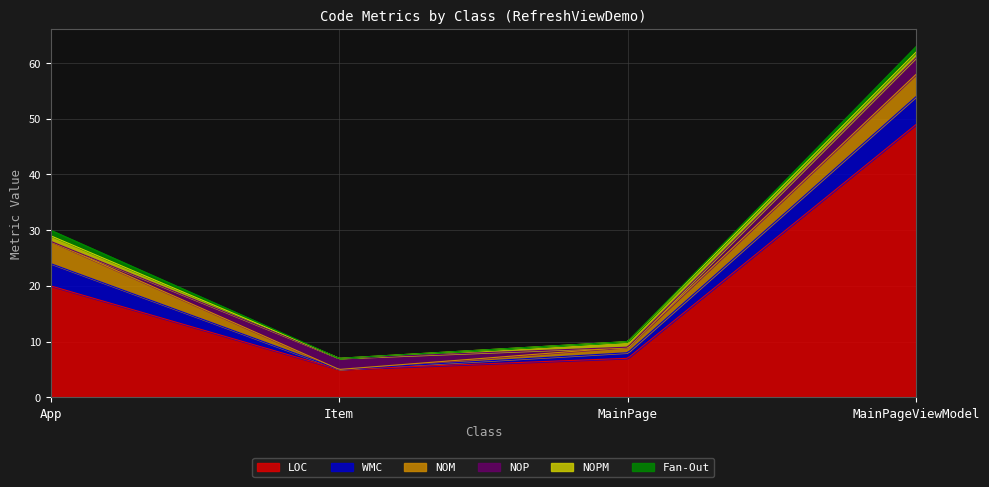

At which category does NOM reach its first local valley?

Item